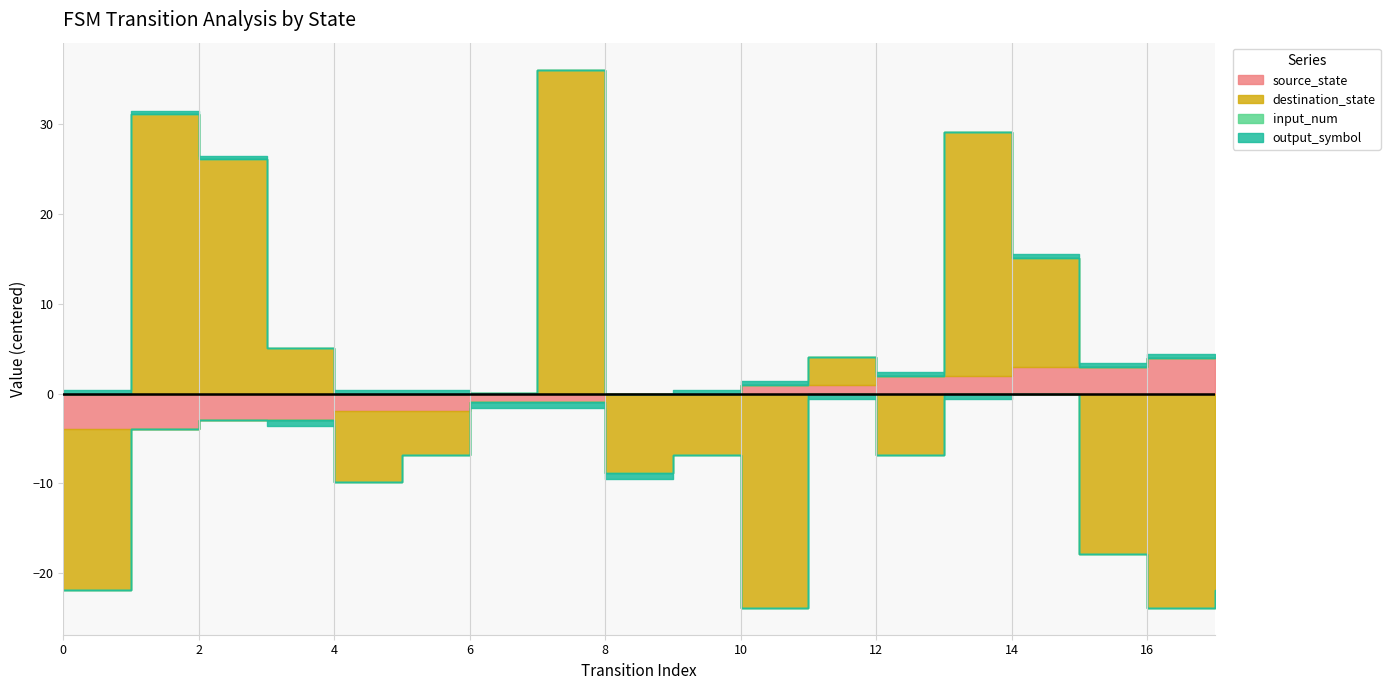

What value does the source_state series have at 5?

2